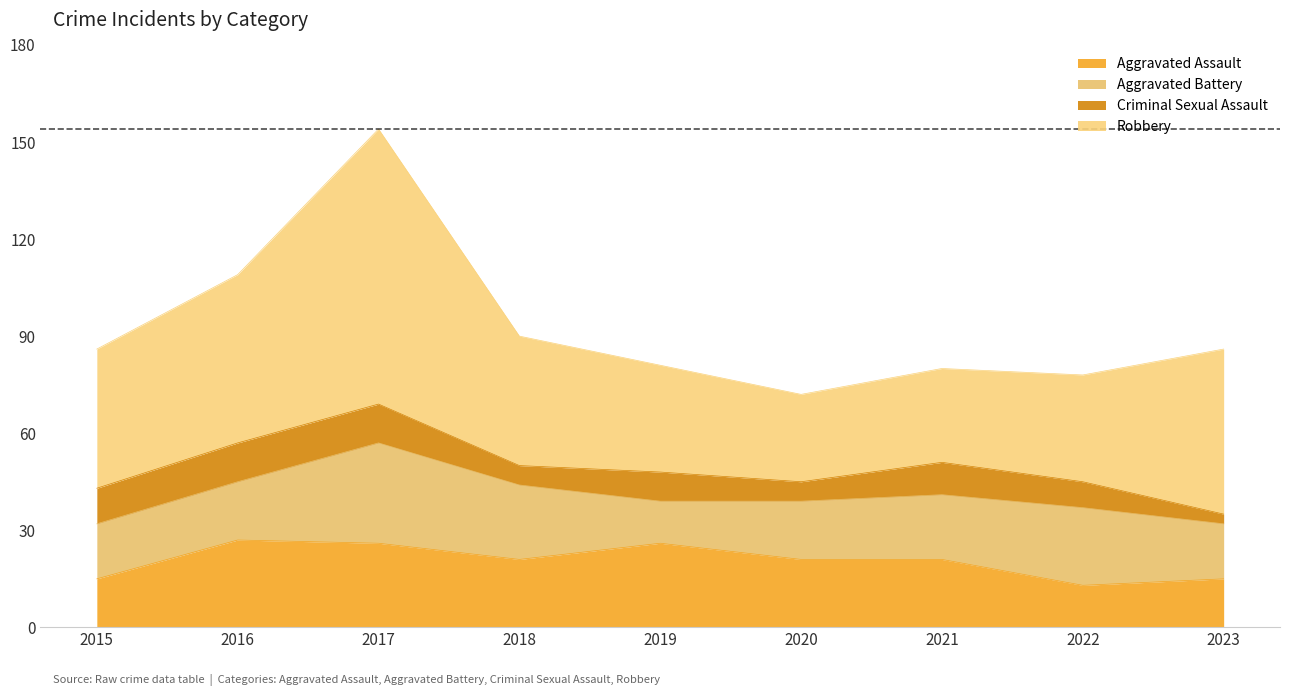

How many interior local peaks does the Aggravated Battery series have?

2